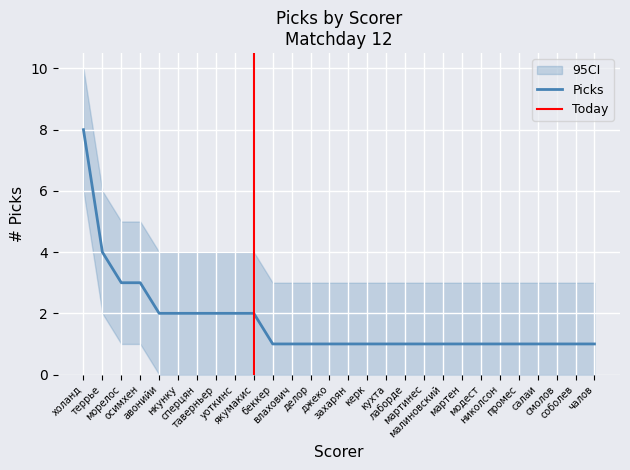

What is the difference between the maximum and minimum values in the Picks series?

7